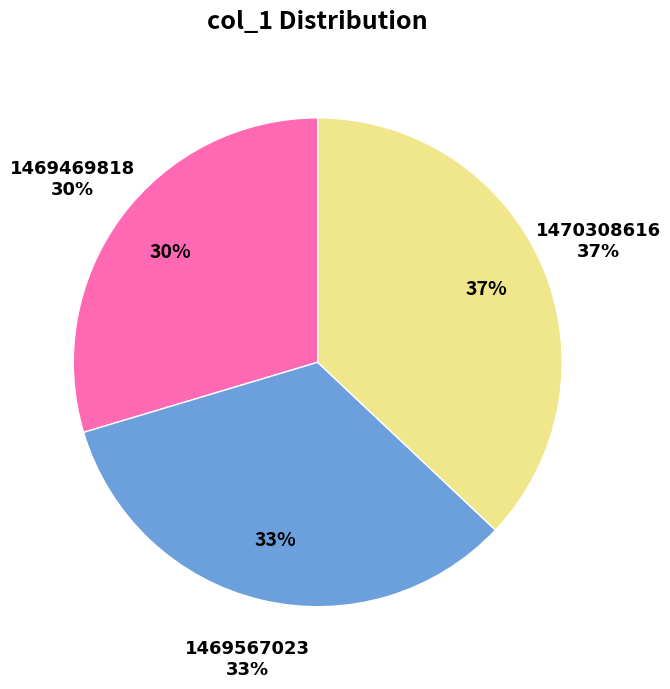

True or false: 1469567023 accounts for 38% of the total.

False